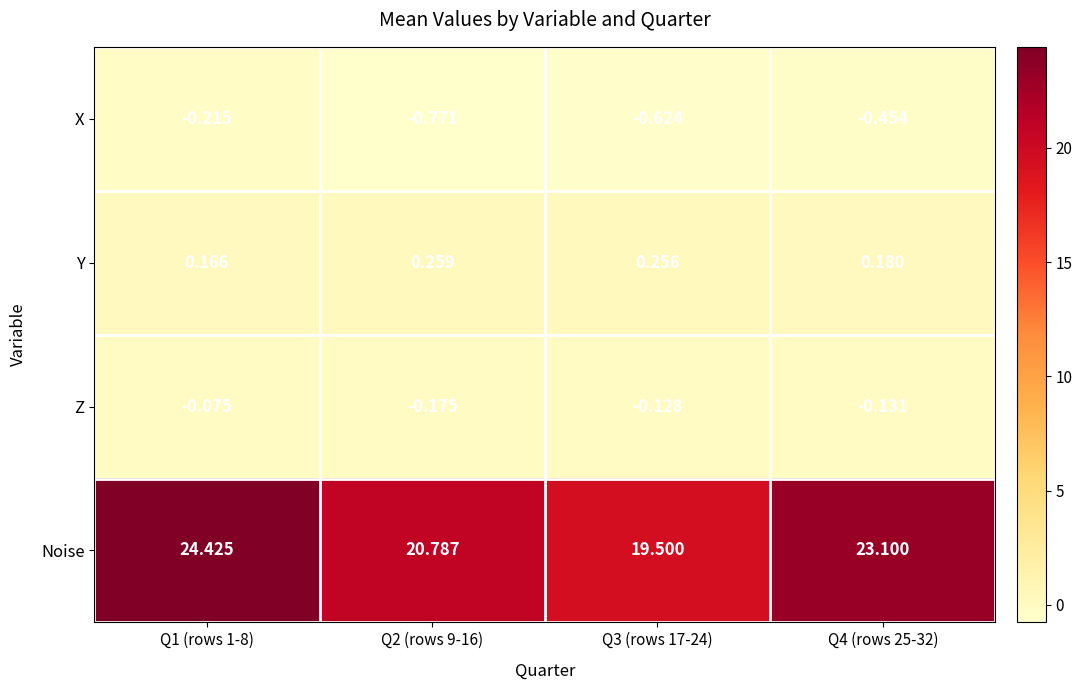

What is the difference between the highest and lowest values at Q3 (rows 17-24)?

20.1